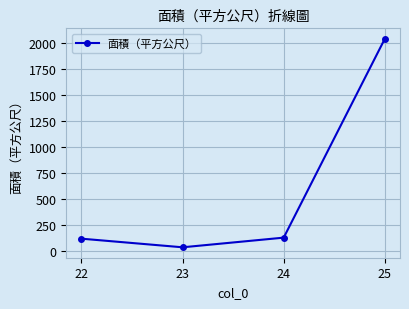

What is the difference between the second highest and minimum values?

92.7